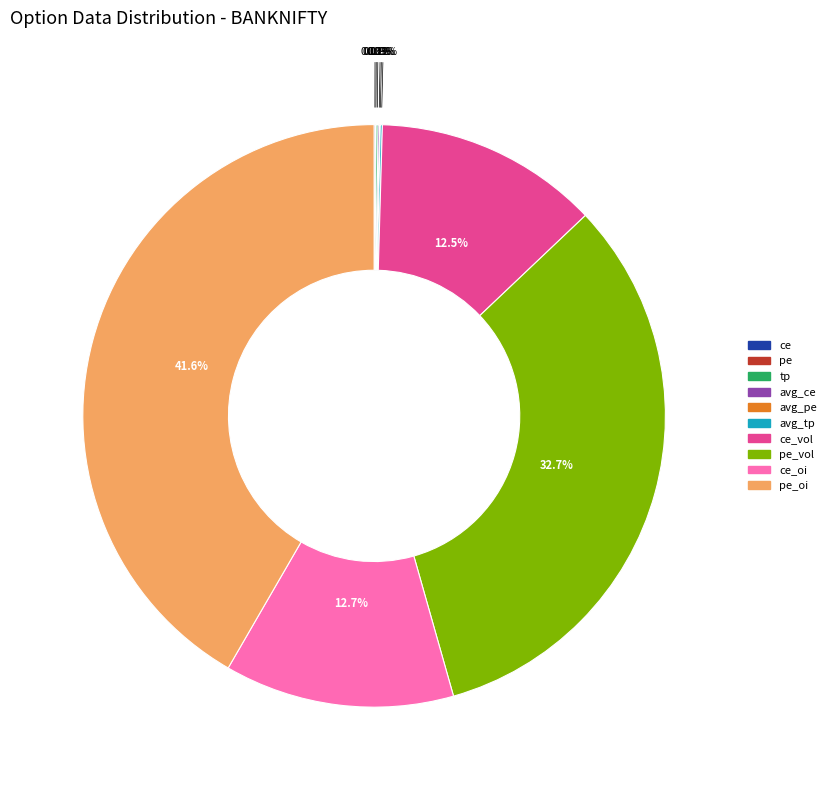

Does any single category account for the majority?

No